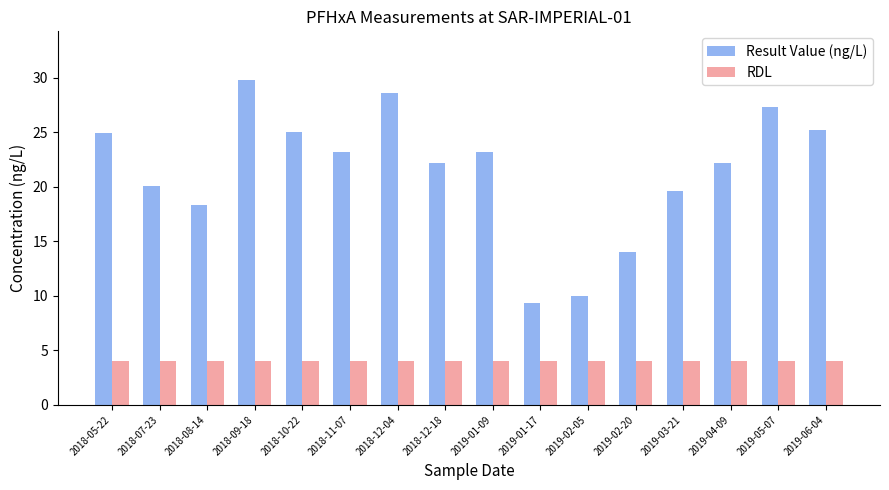

What is the label of the 14th bar from the right?

2018-08-14